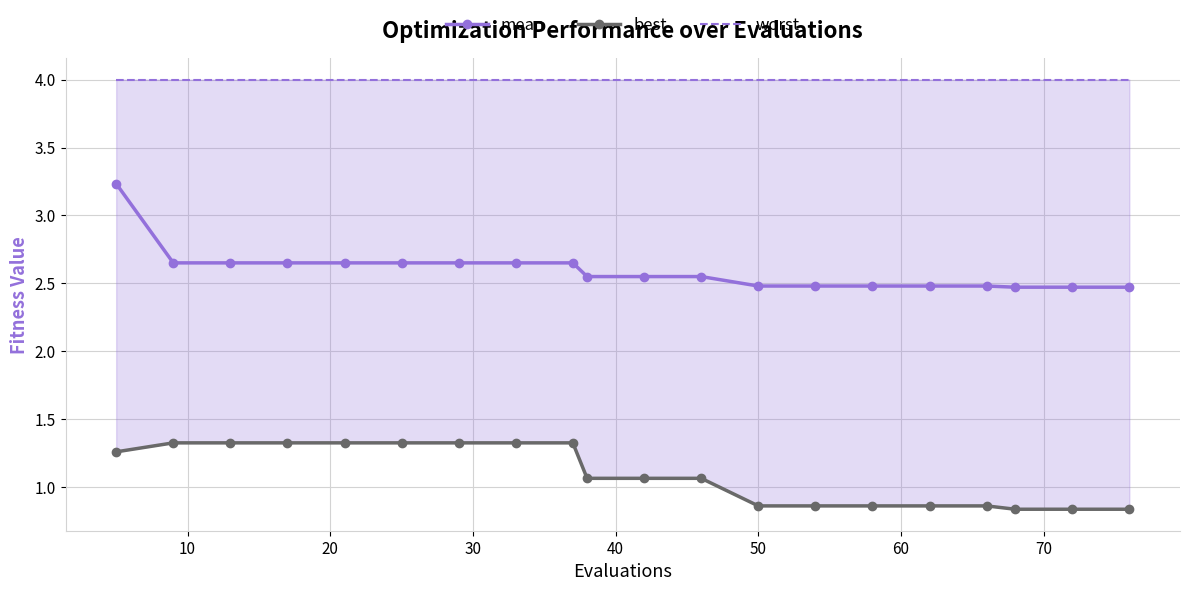

What is the minimum value for mean?

2.5